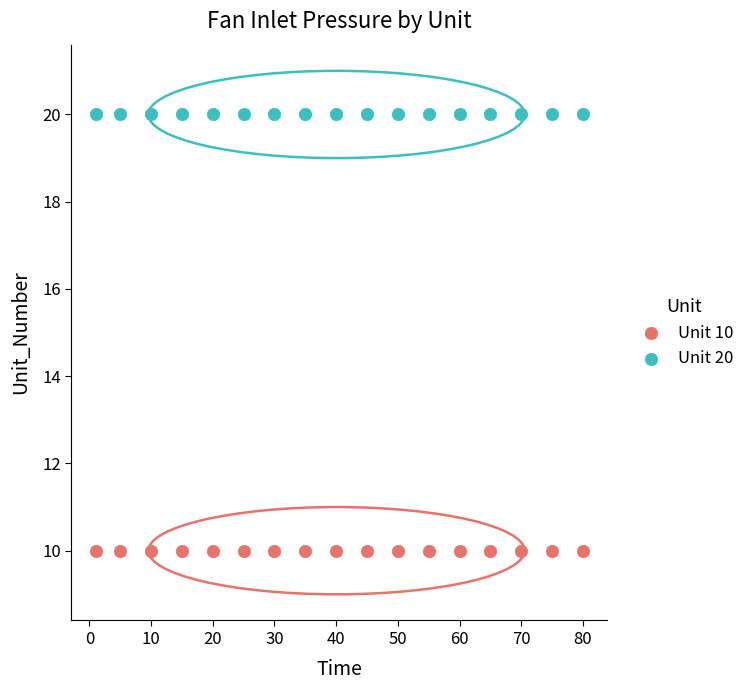

Which series reaches the maximum Y coordinate?

Unit 20